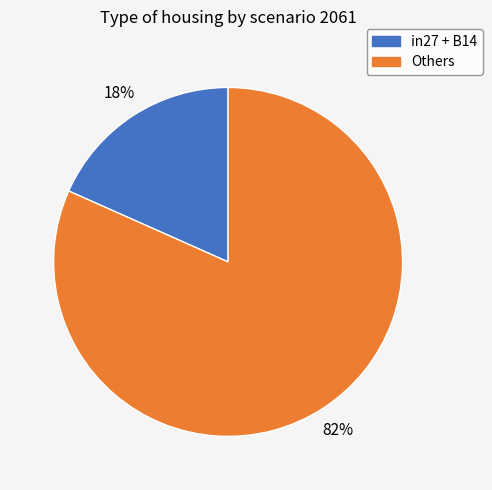

How many segments does this pie chart have?

2